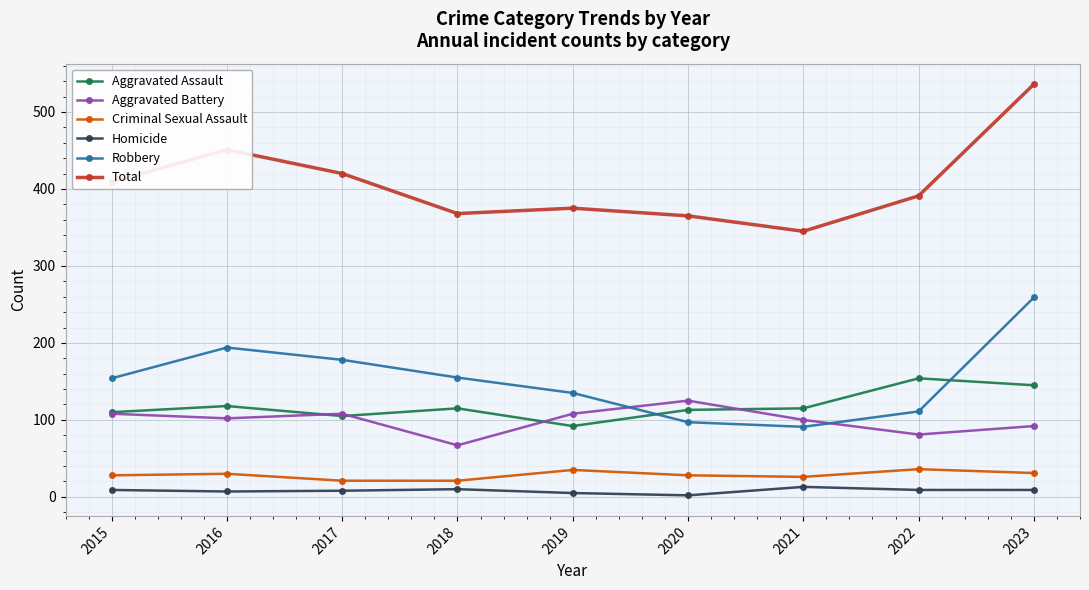

Is the value of Aggravated Assault at 2021 greater than the value of Criminal Sexual Assault at 2022?

Yes